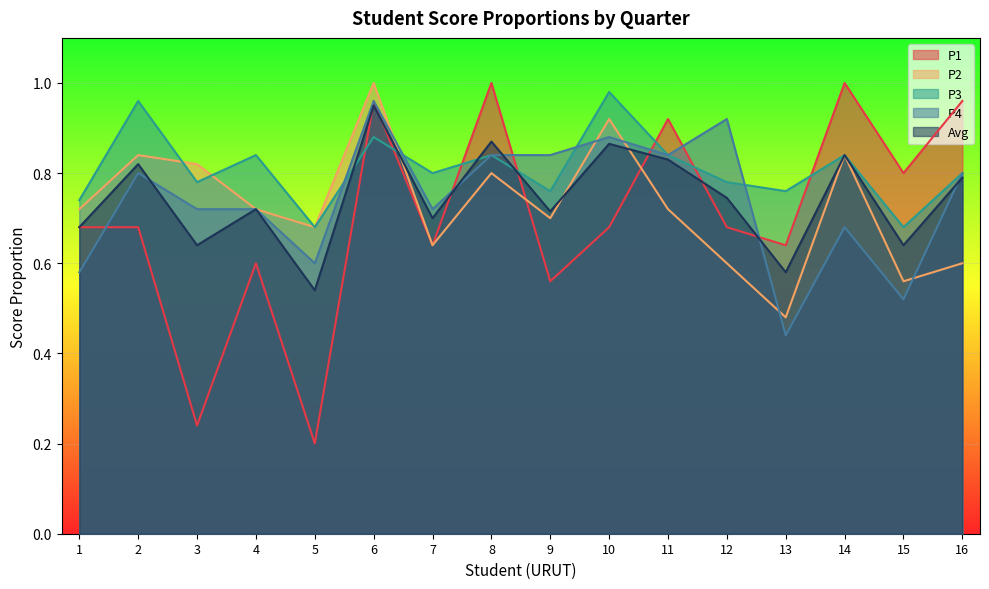

In Avg, how many points are higher than both neighbors (excluding endpoints)?

6